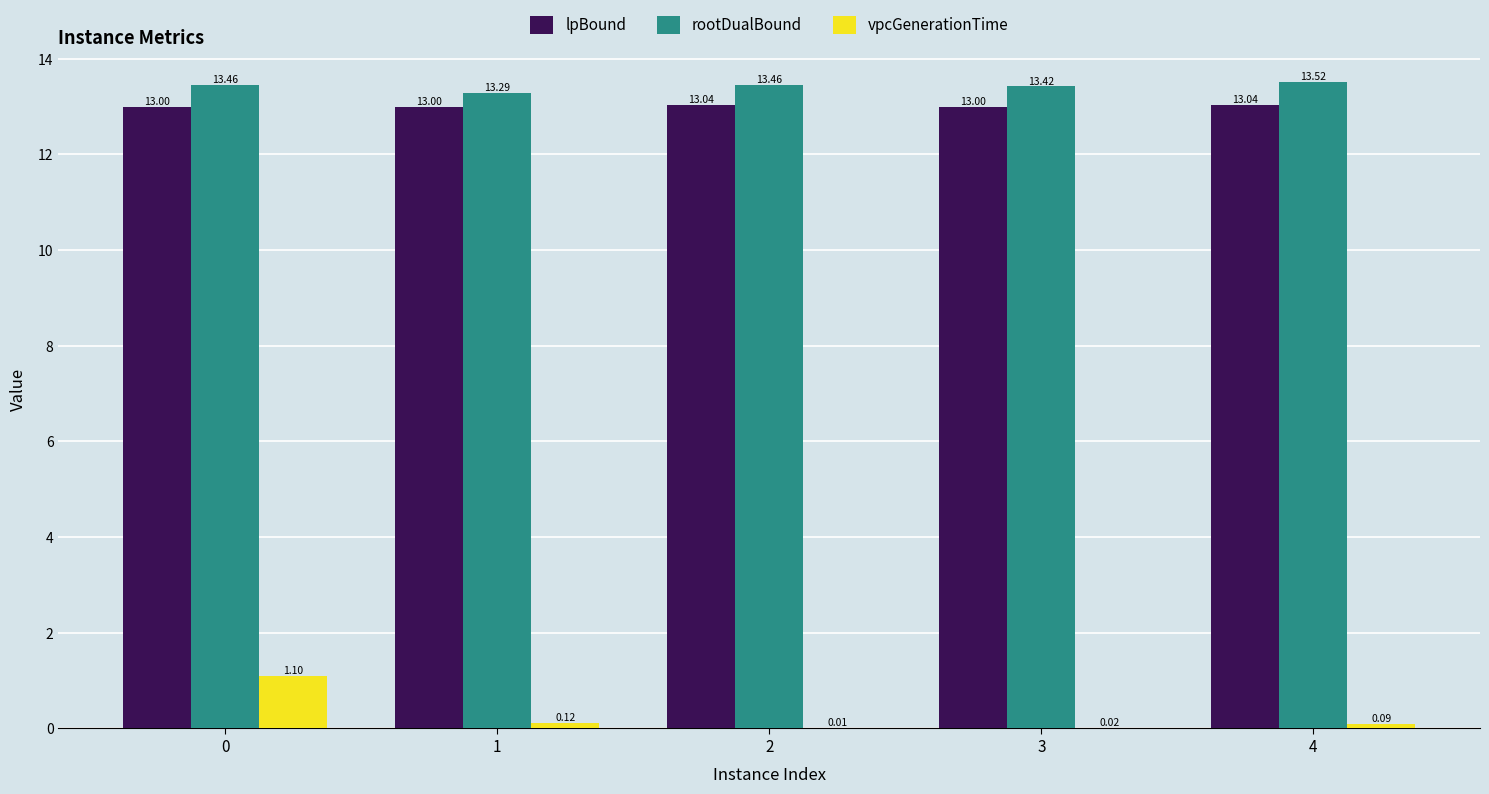

Which series has the largest total across all categories?

rootDualBound